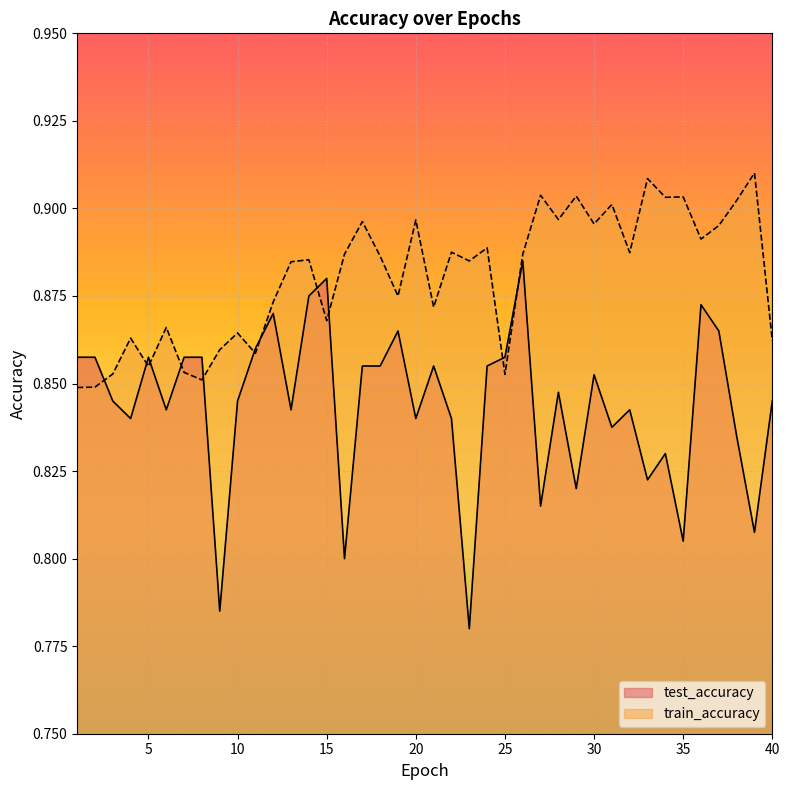

What is the sum of all test_accuracy values?

33.8